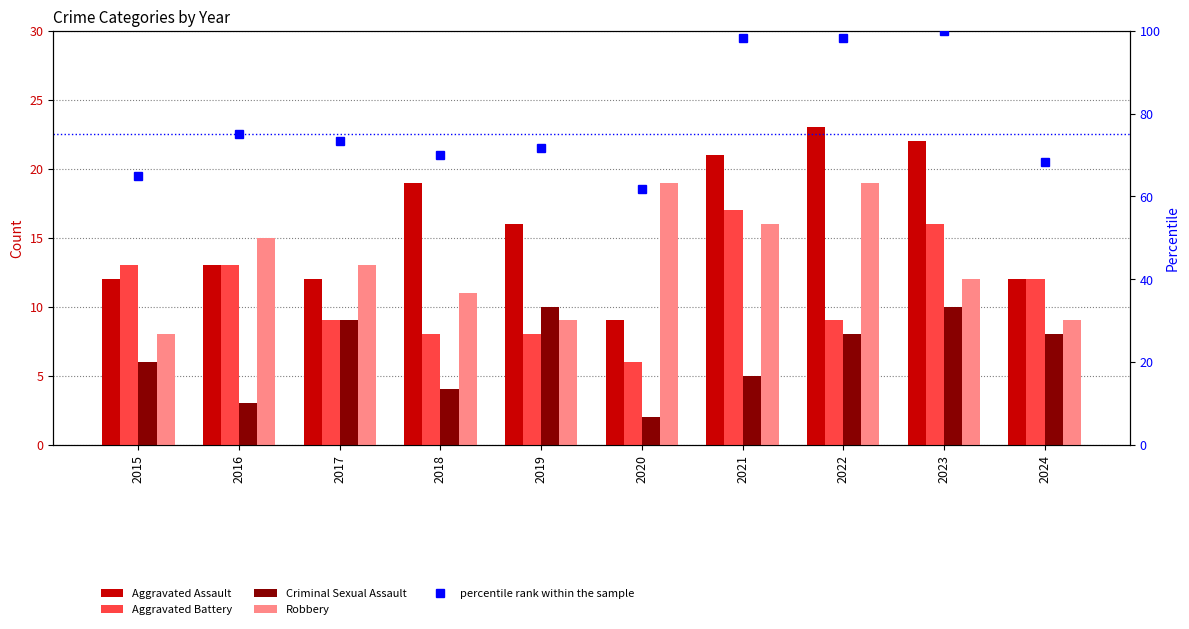

True or false: percentile rank within the sample has a value of 70.0 at 2018.

True